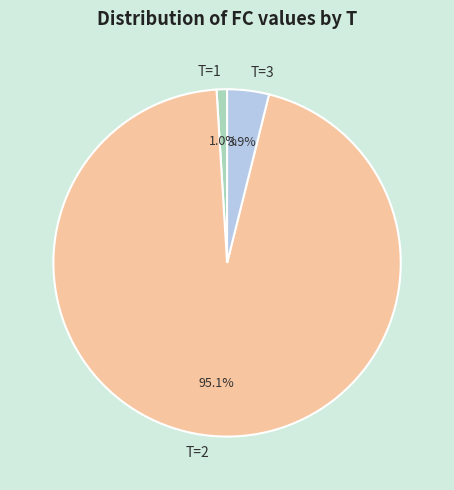

Which slice represents more than half of the pie?

T=2